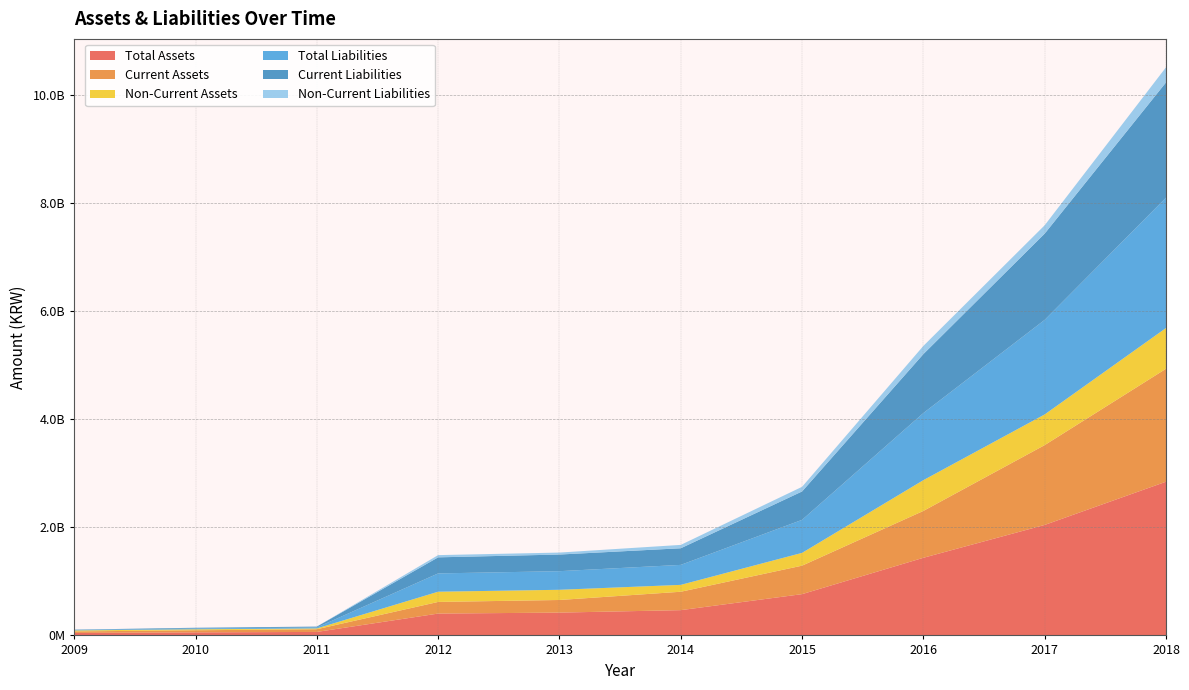

Reading left to right, transcribe all the data shown in this chart.

Total Assets: 45989025	56447883	64585941	404172271	421979627	467464220	763416472	1435888879	2043693616	2842816258
Current Assets: 27975716	38909165	49628145	215068005	233265550	340166320	526857785	866702881	1476179618	2088914182
Non-Current Assets: 18013309	17538717	14957796	189104266	188714077	127297900	236558687	569185998	567513998	753902077
Total Liabilities: 7383515	14498032	17446734	338453129	344201387	369677840	610860373	1241378664	1749446017	2411139081
Current Liabilities: 7170847	13985997	16346363	297217507	307727731	307364790	524986835	1090248240	1595011278	2131231409
Non-Current Liabilities: 212669	512035	1100371	41235621	36473655	62313050	85873537	151130424	154434739	279907673